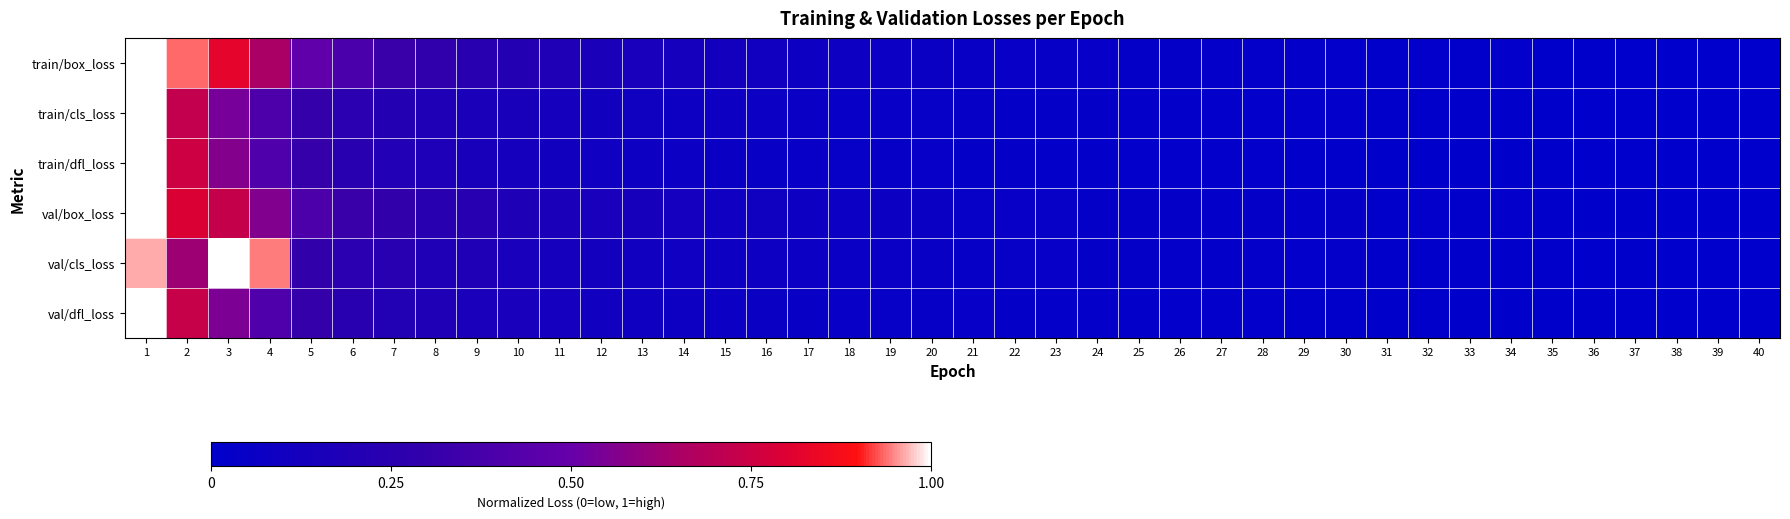

What is the greatest value displayed?

1.0